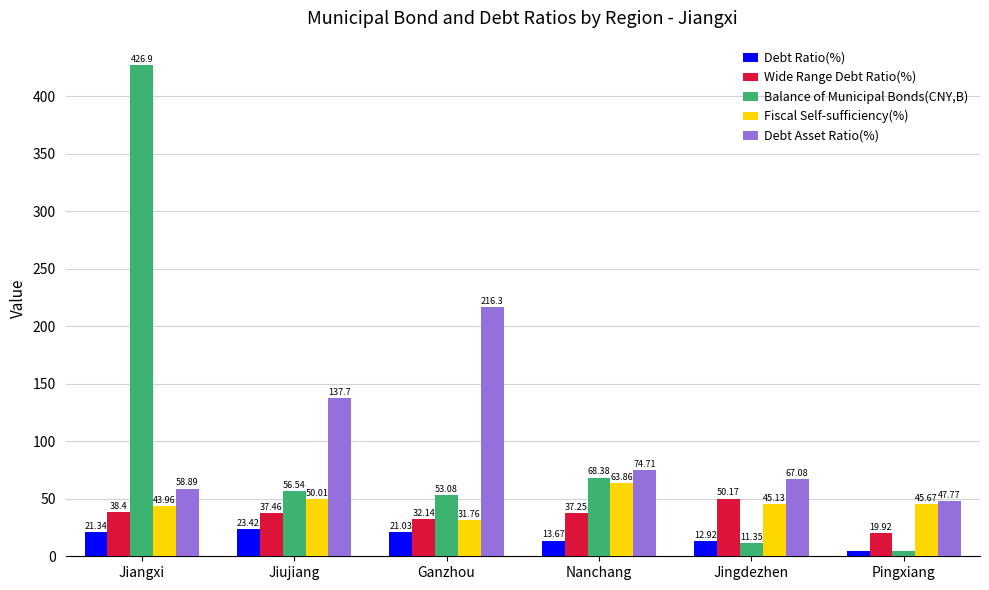

Which series changed the most between Jiujiang and Ganzhou?

Debt Asset Ratio(%)